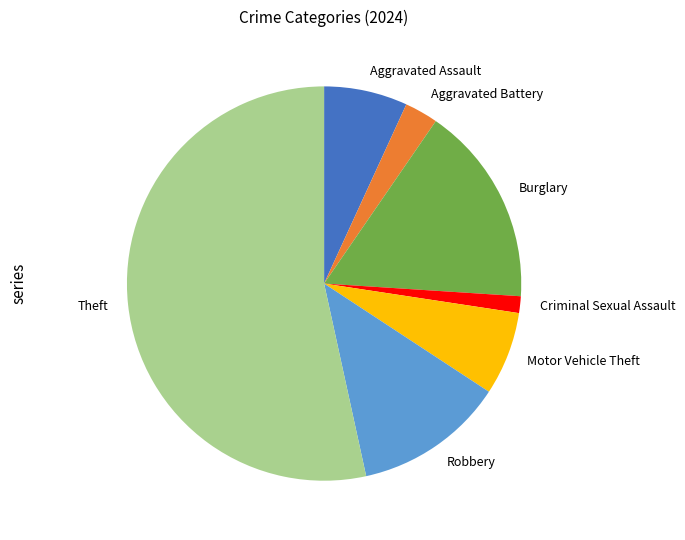

Count the number of slices in the pie.

7